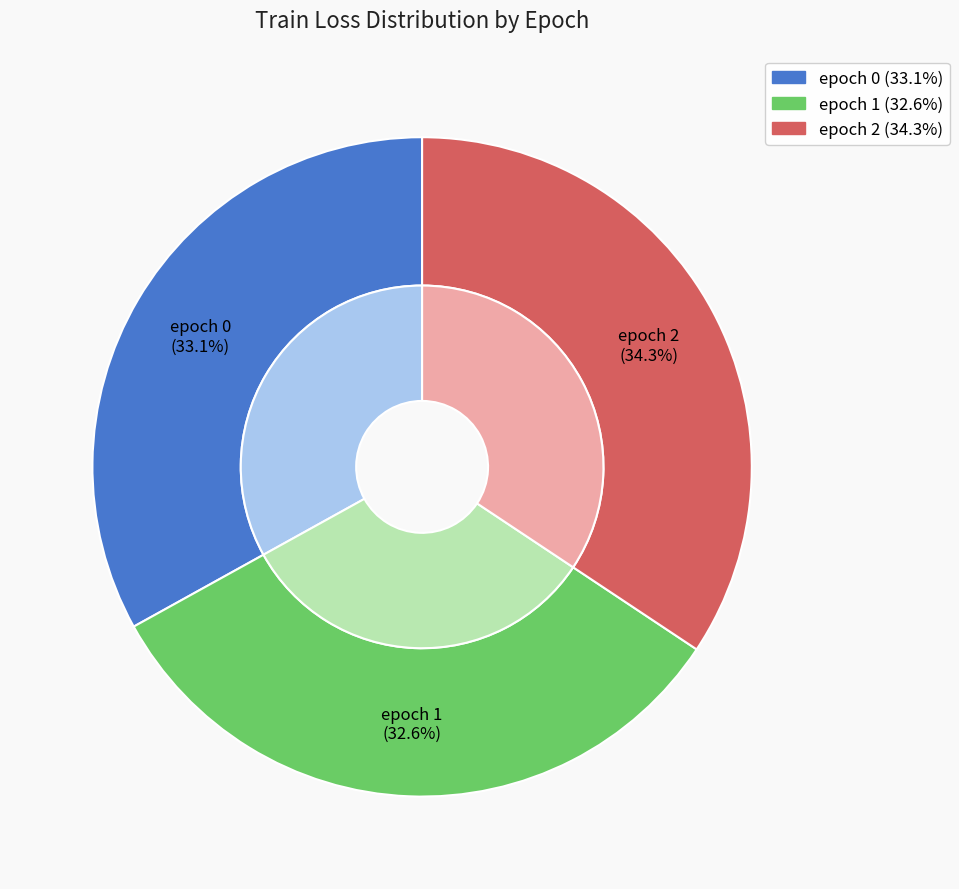

True or false: 2 accounts for 34% of the total.

True